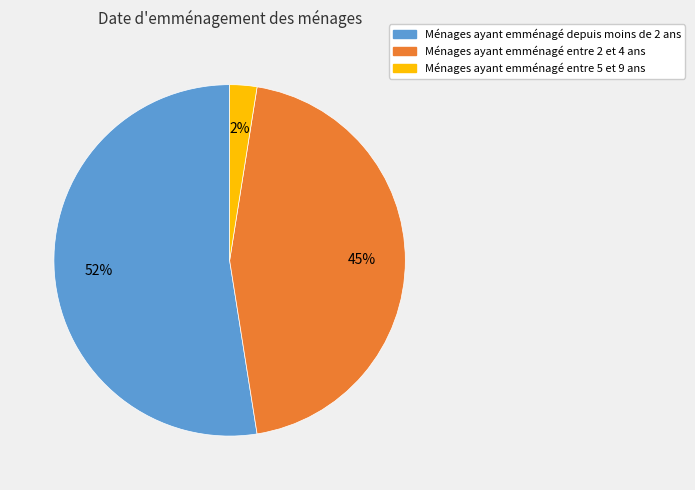

Does any single category account for the majority?

Yes